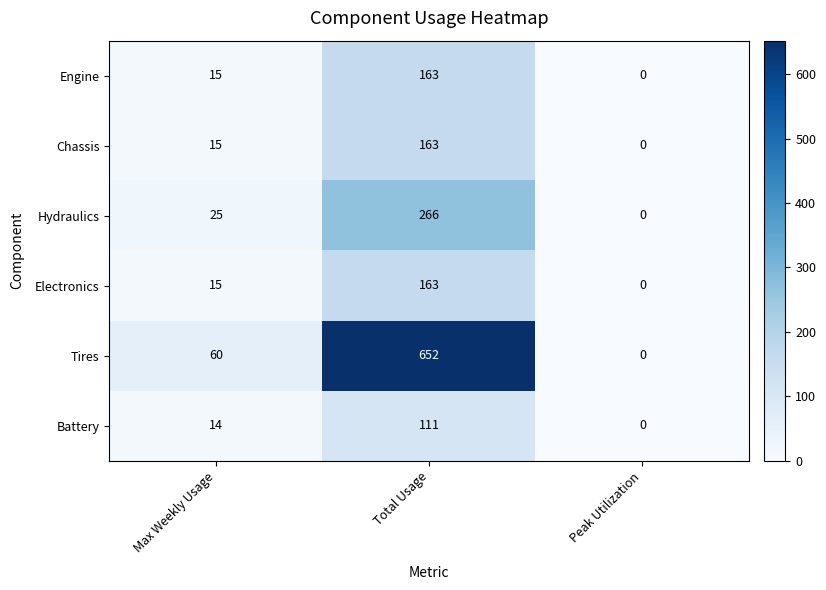

Rank the categories by Chassis value from lowest to highest.

Peak Utilization, Max Weekly Usage, Total Usage